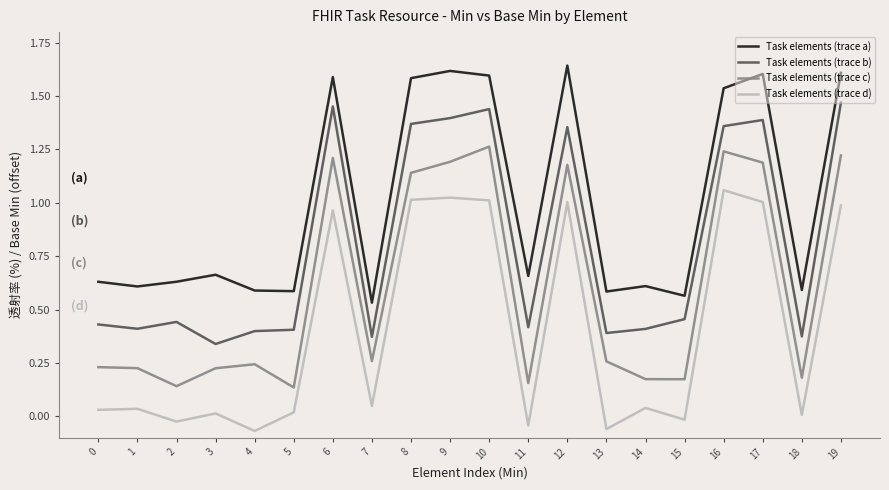

Which category has the highest value in the Task elements (trace a) series?

12